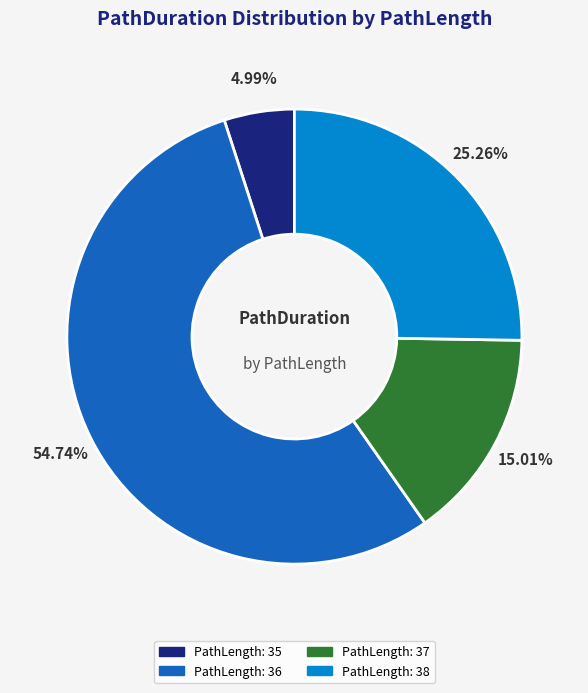

Is there any slice that represents more than half of the pie?

Yes